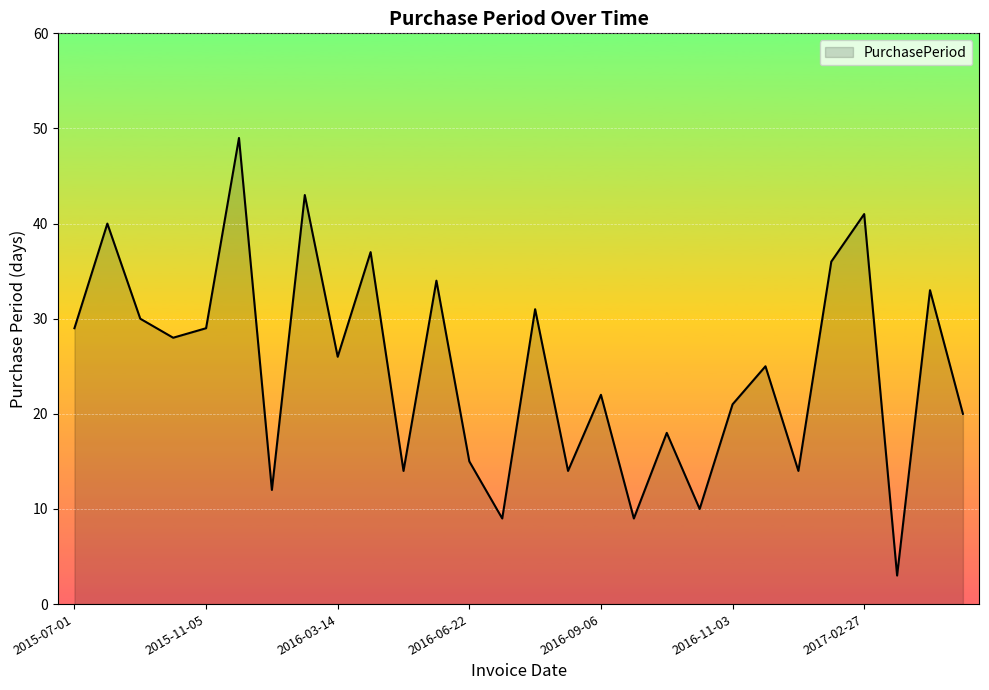

How many lines are shown in the chart?

1